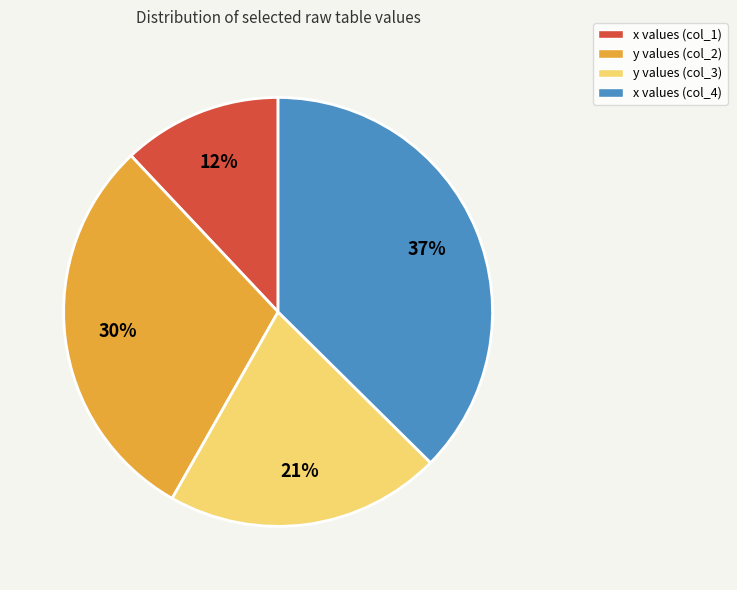

How many segments does this pie chart have?

4